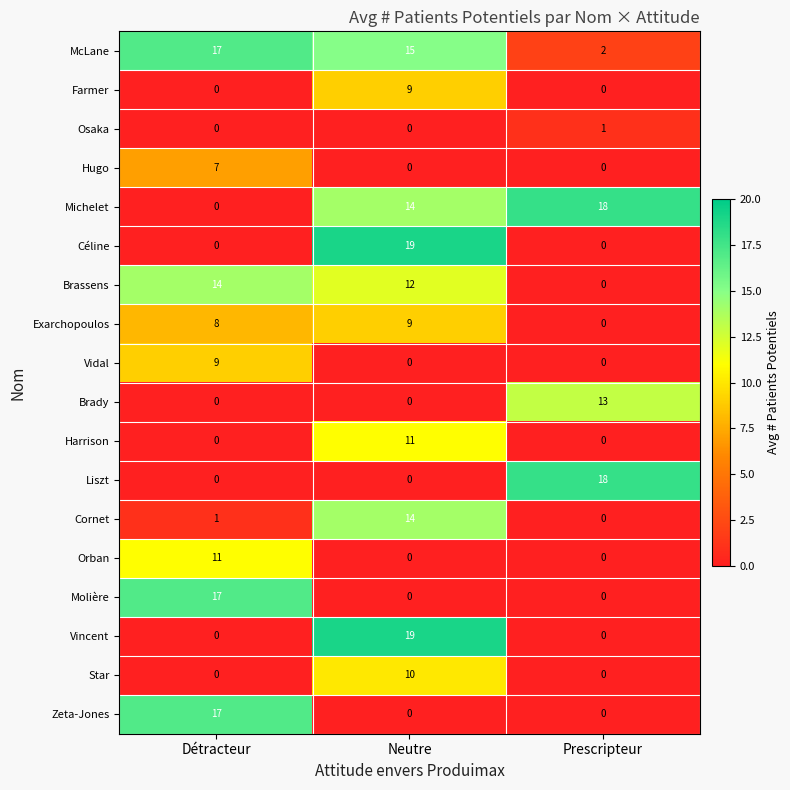

Which category has the highest value across all series?

Neutre